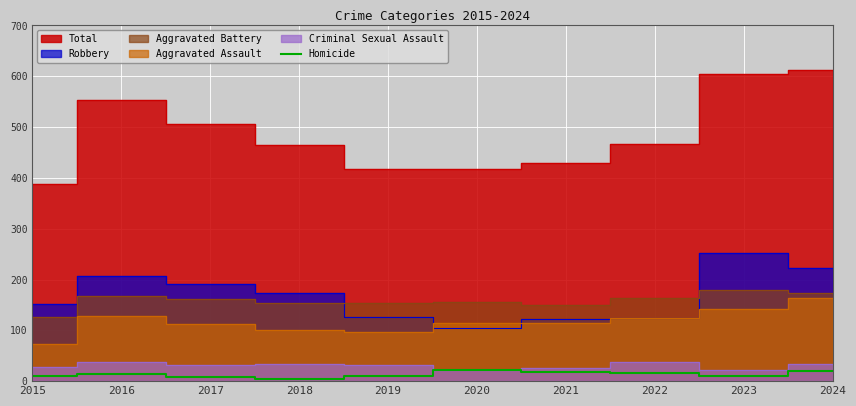

How many lines are shown in the chart?

1